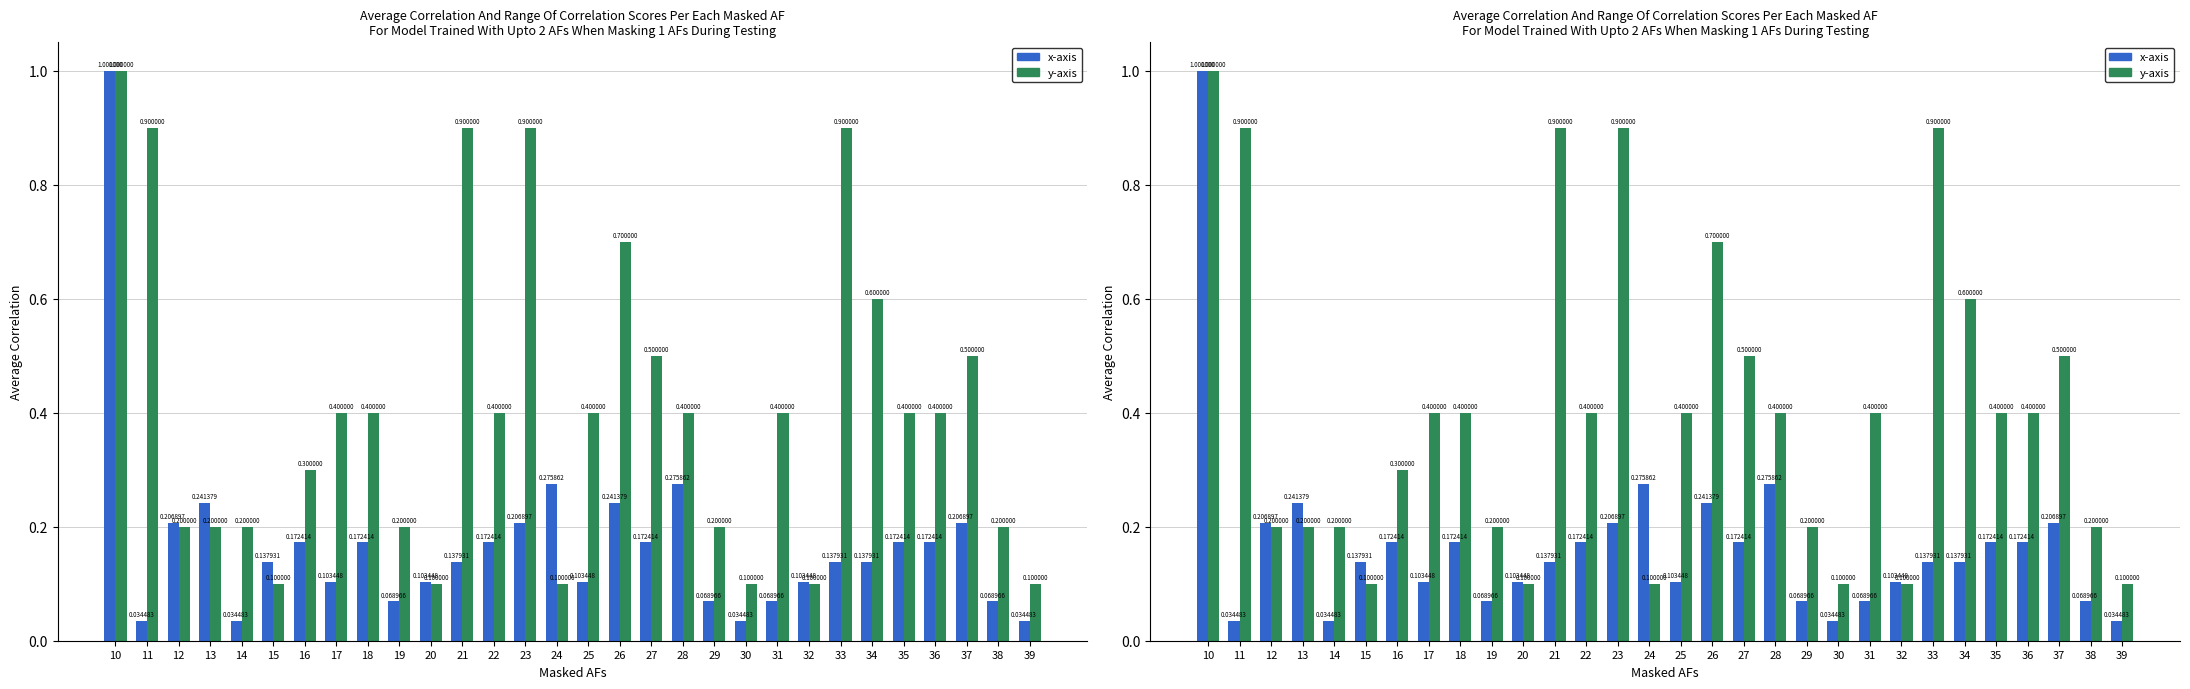

At 25, list the series in order from smallest to largest.

x-axis, y-axis